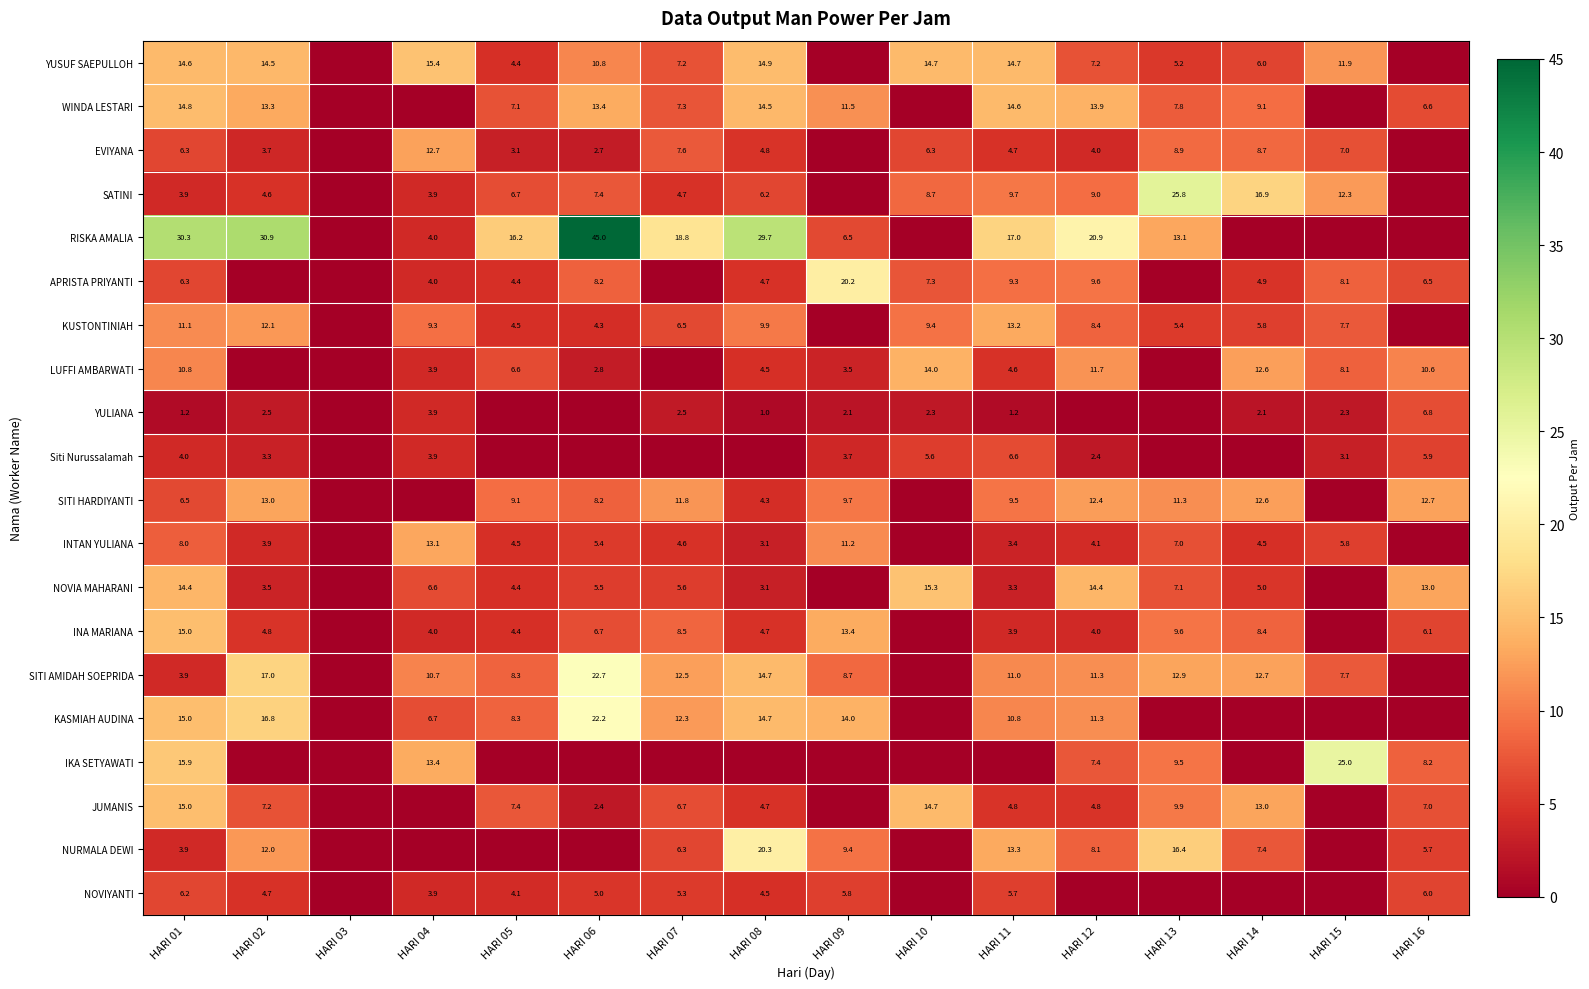

What is the difference between the EVIYANA values at HARI 06 and HARI 11?

2.0